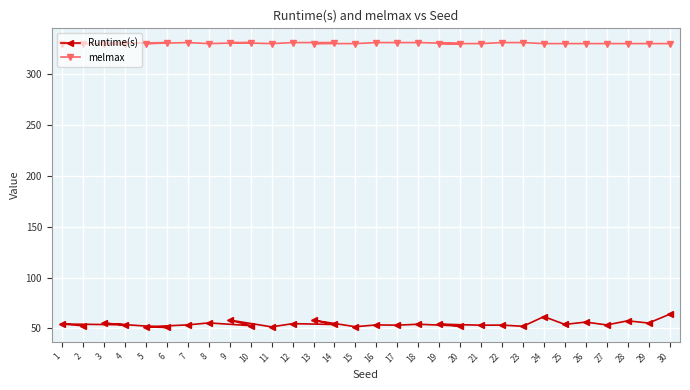

How many series are shown in this chart?

2